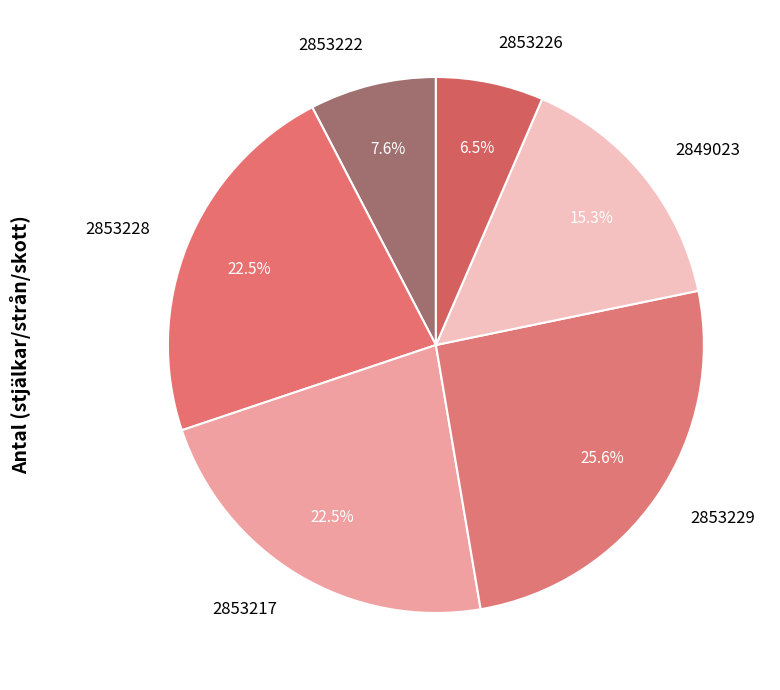

To the nearest percent, what portion does 2853229 represent?

26%